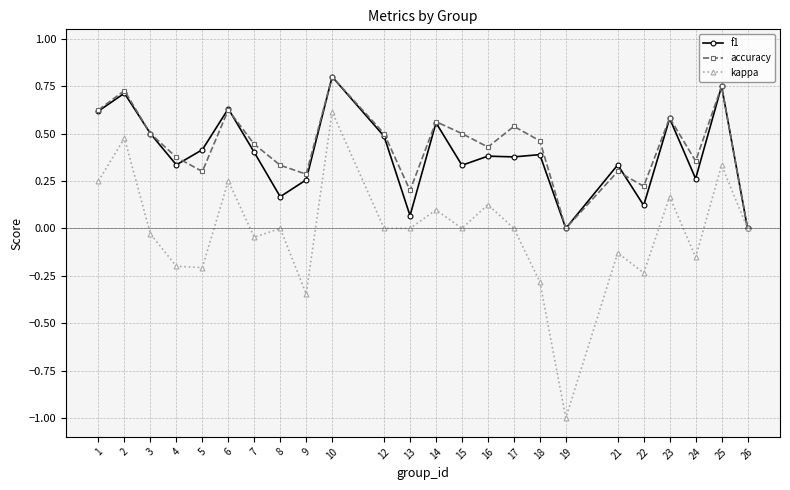

True or false: f1 has more than 0 points higher than both neighbors.

True